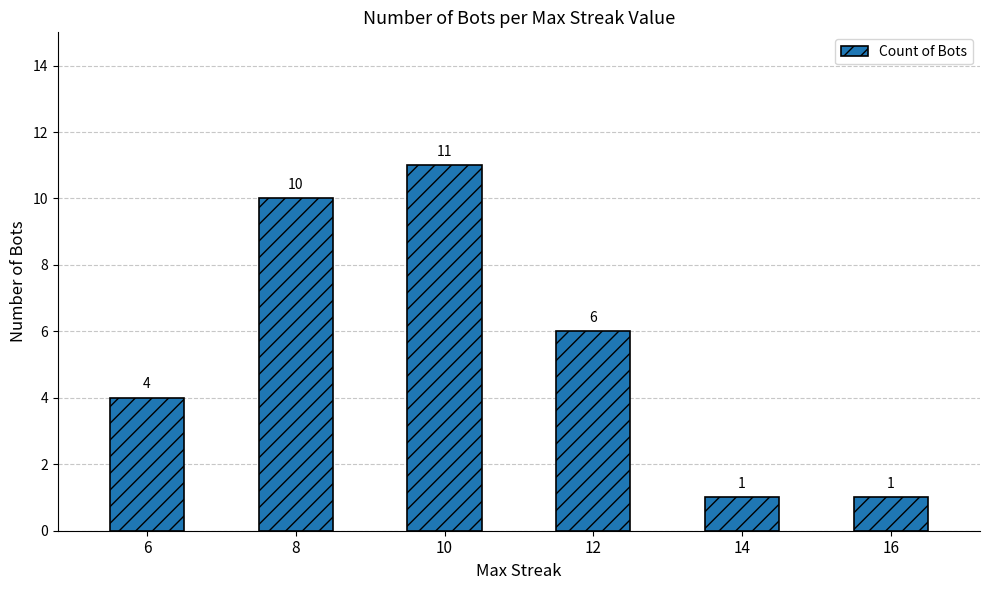

The value at 6 is 7. True or false?

False